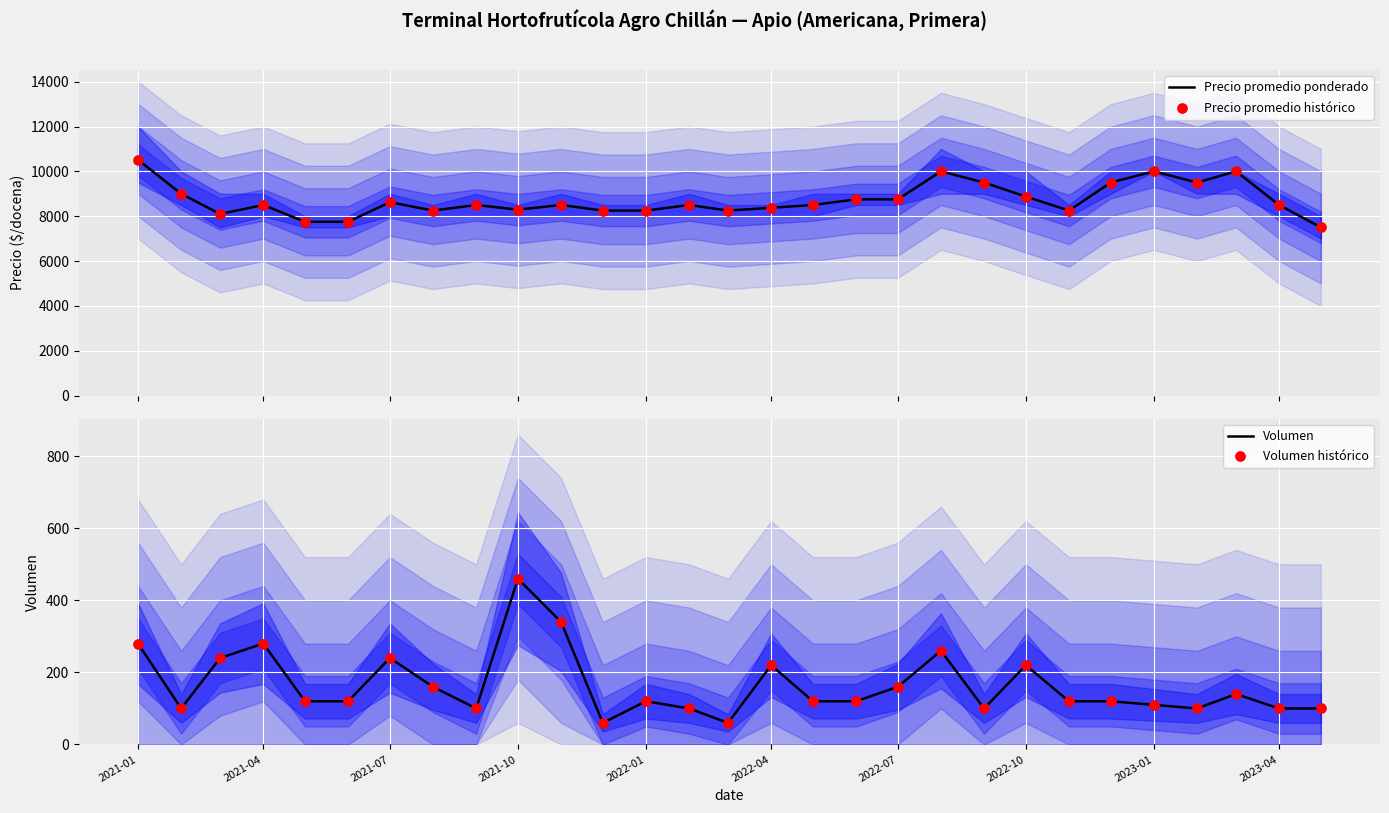

Which series reaches the minimum Y coordinate?

Volumen